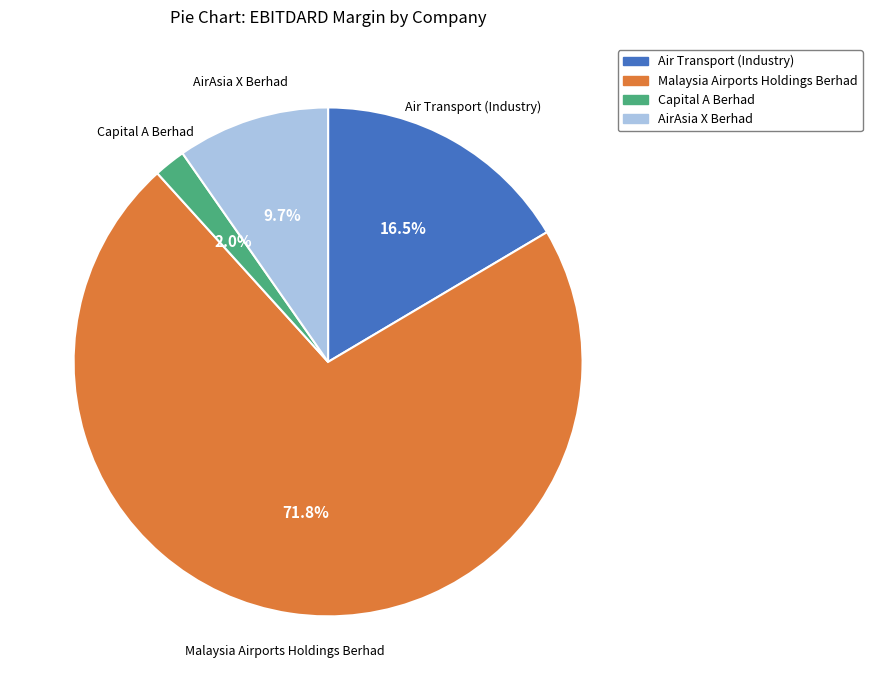

To the nearest percent, what is the difference between the AirAsia X Berhad and Air Transport (Industry) slice percentages?

7%